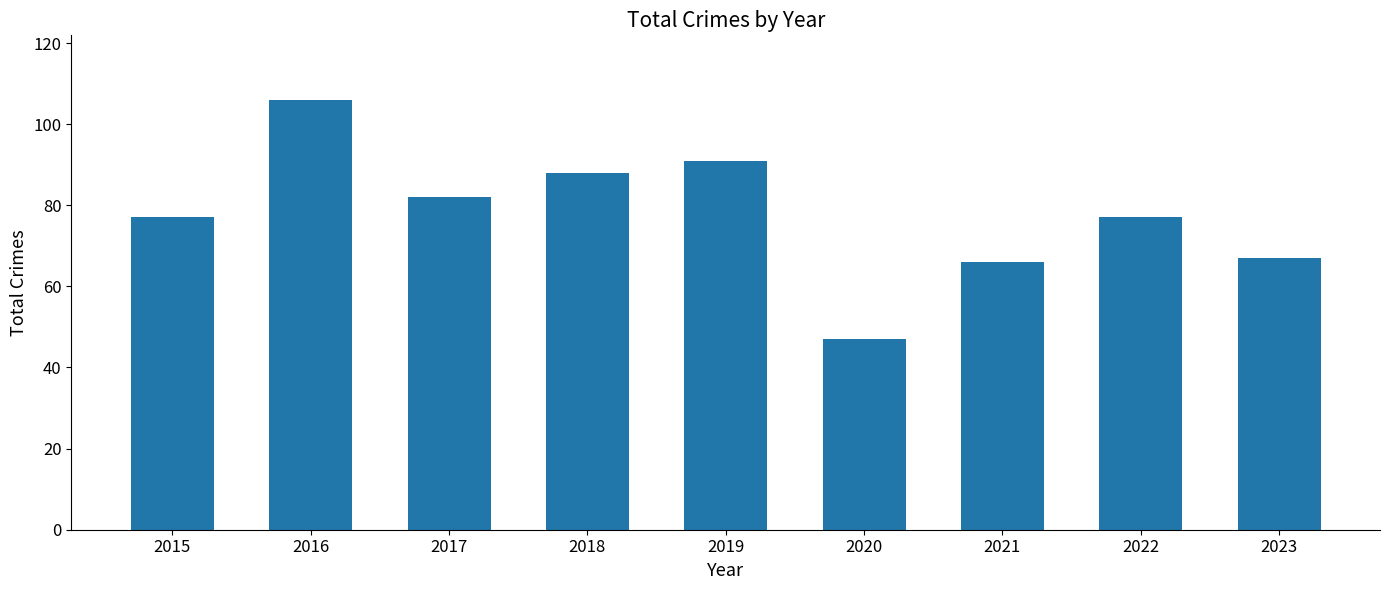

What is the sum of all values?

701